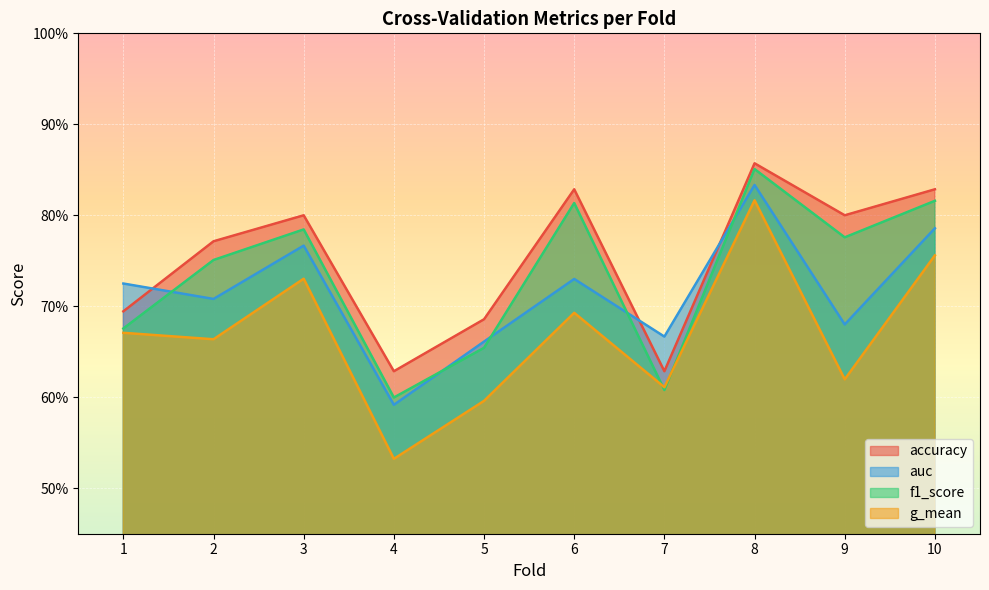

How many accuracy values are between 0 and 1?

10